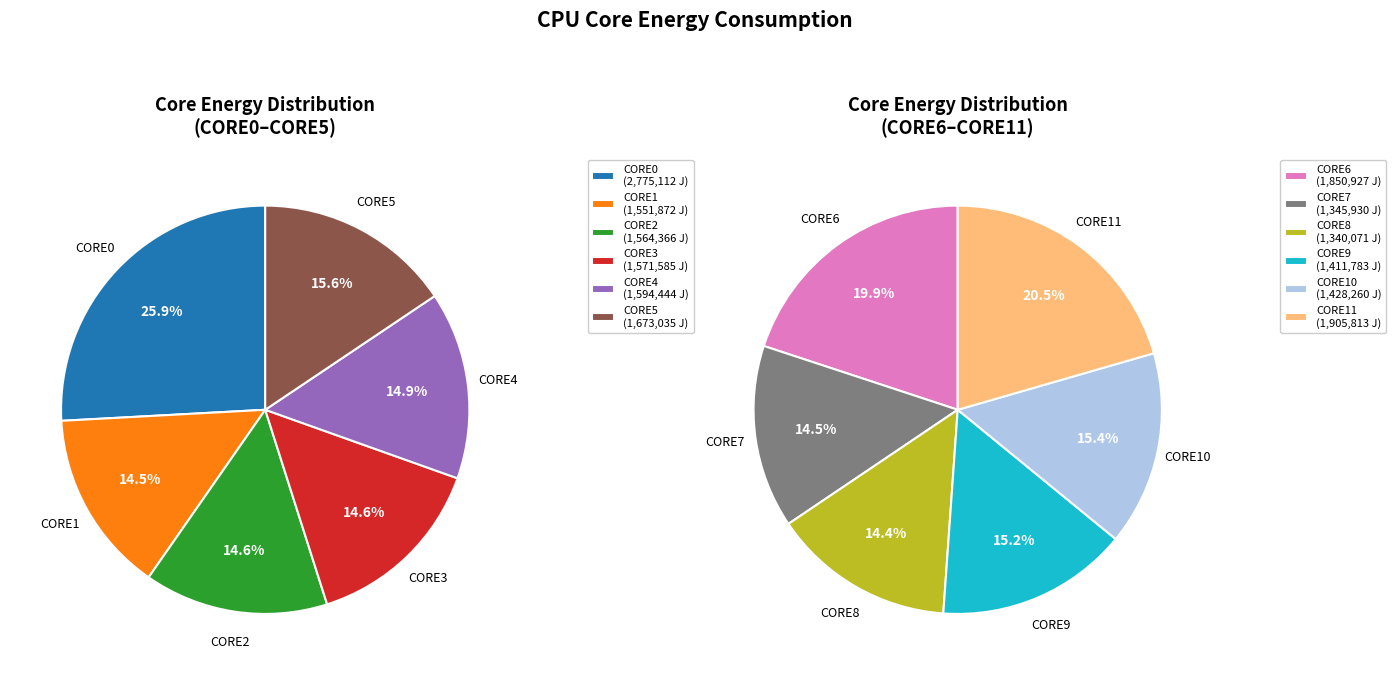

What percentage do CORE1_ENERGY (J) and CORE9_ENERGY (J) together represent?

14.8%